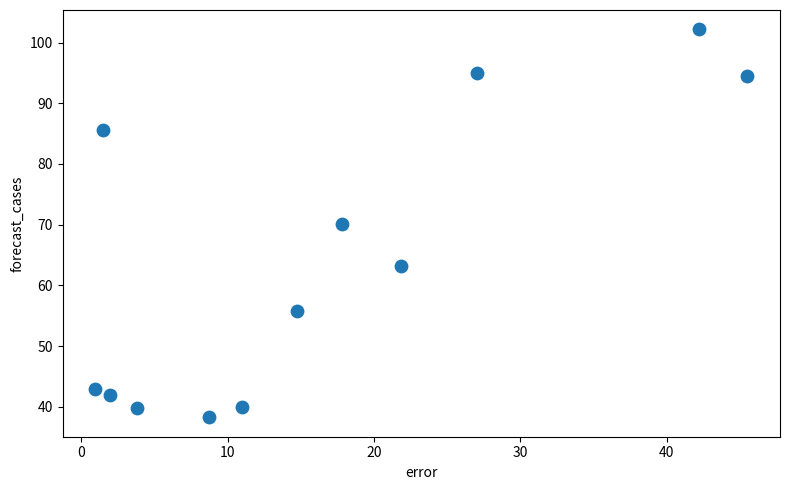

What is the average X value?

16.4